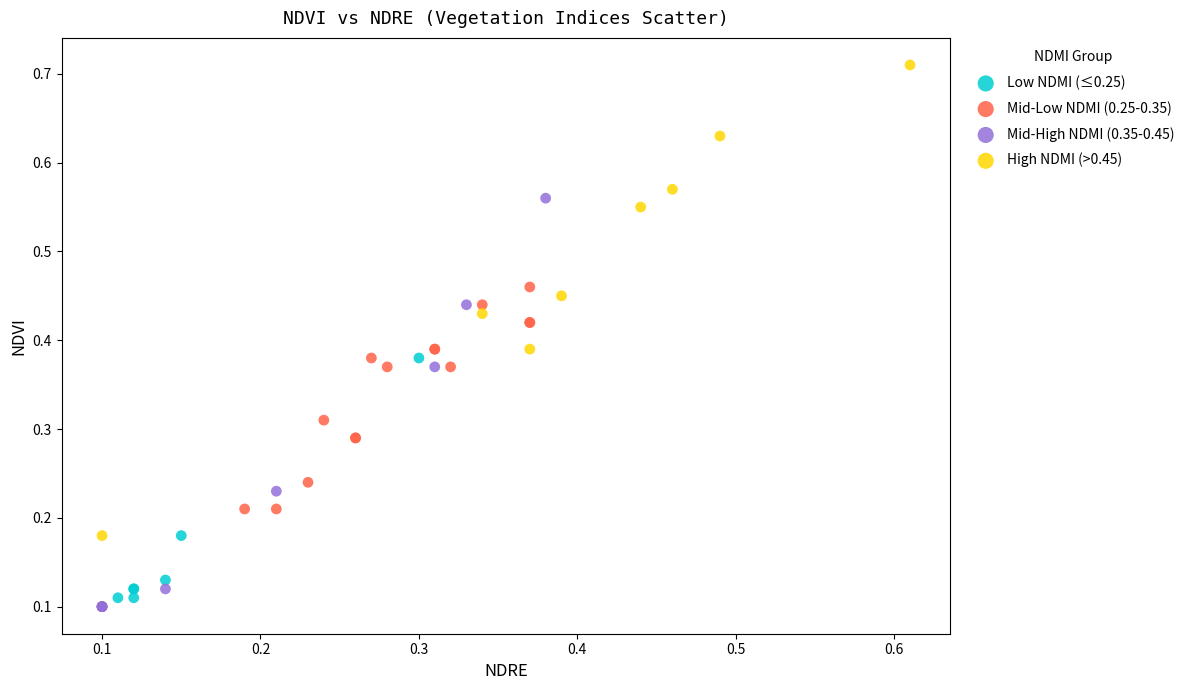

Which series contains the highest Y value?

High NDMI (>0.45)